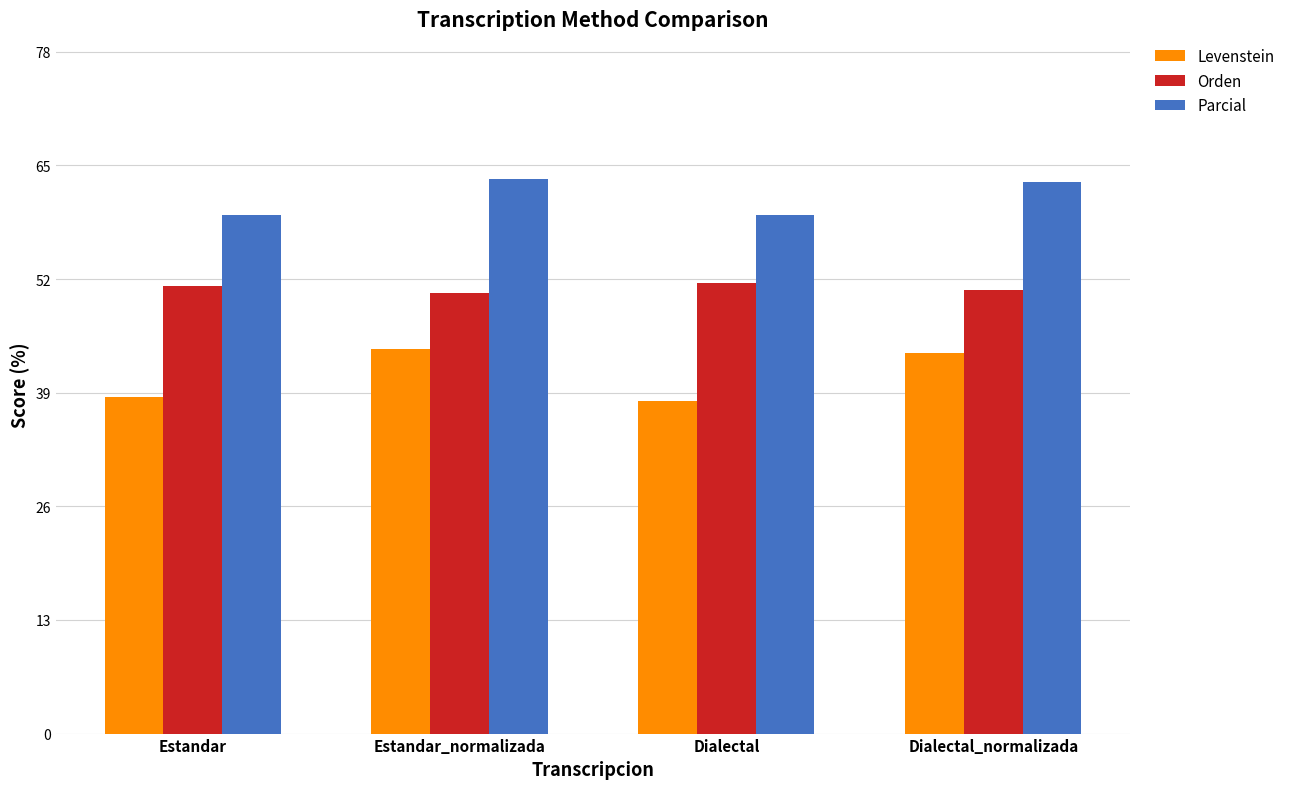

What is the spread (max minus min) of values at Dialectal_normalizada?

19.6